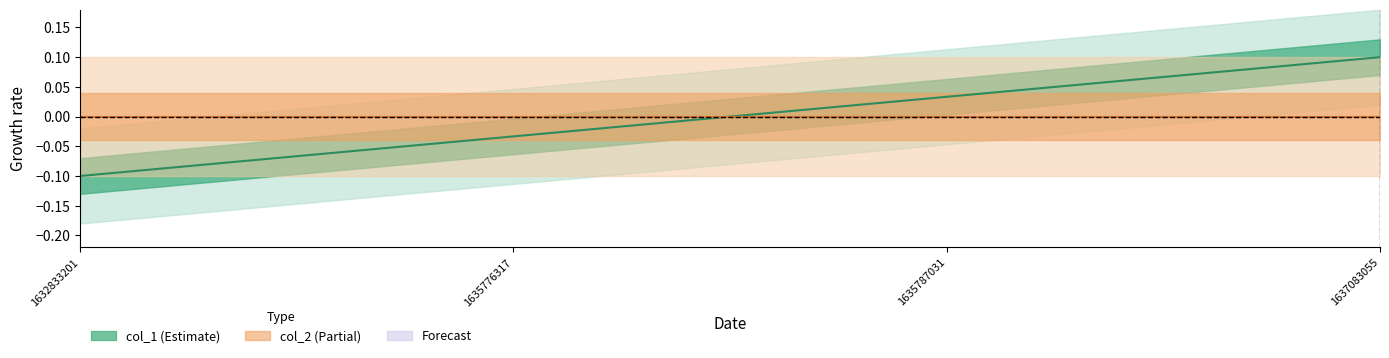

Is this an area chart (filled region under the line)?

No